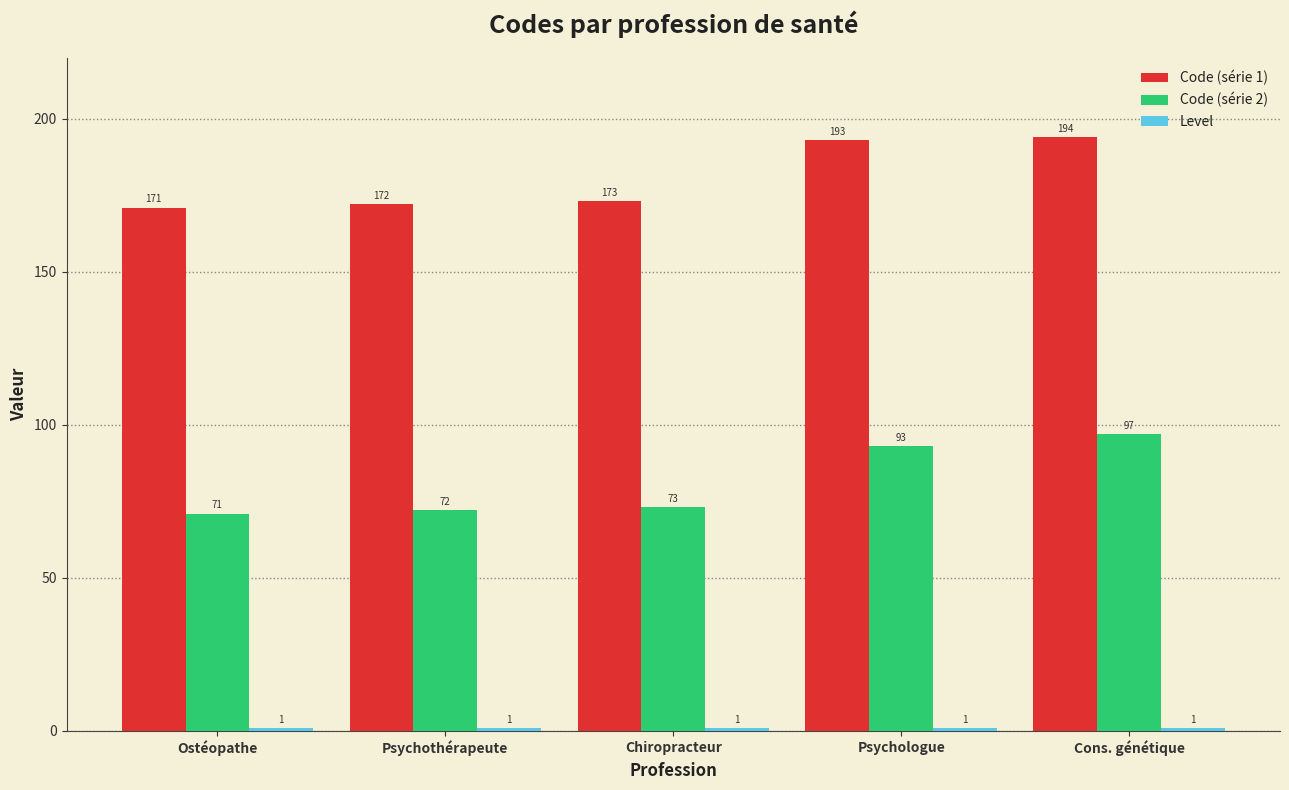

How many bars are there in total?

15